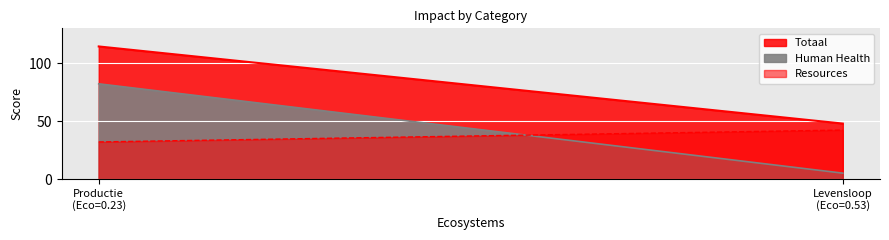

What is the sum of all Totaal values?

162.2